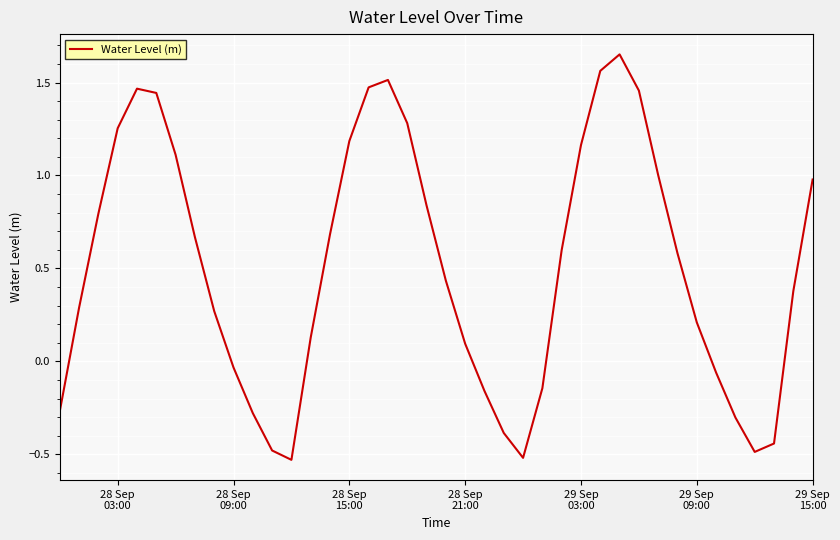

Count the number of data series in this chart.

1